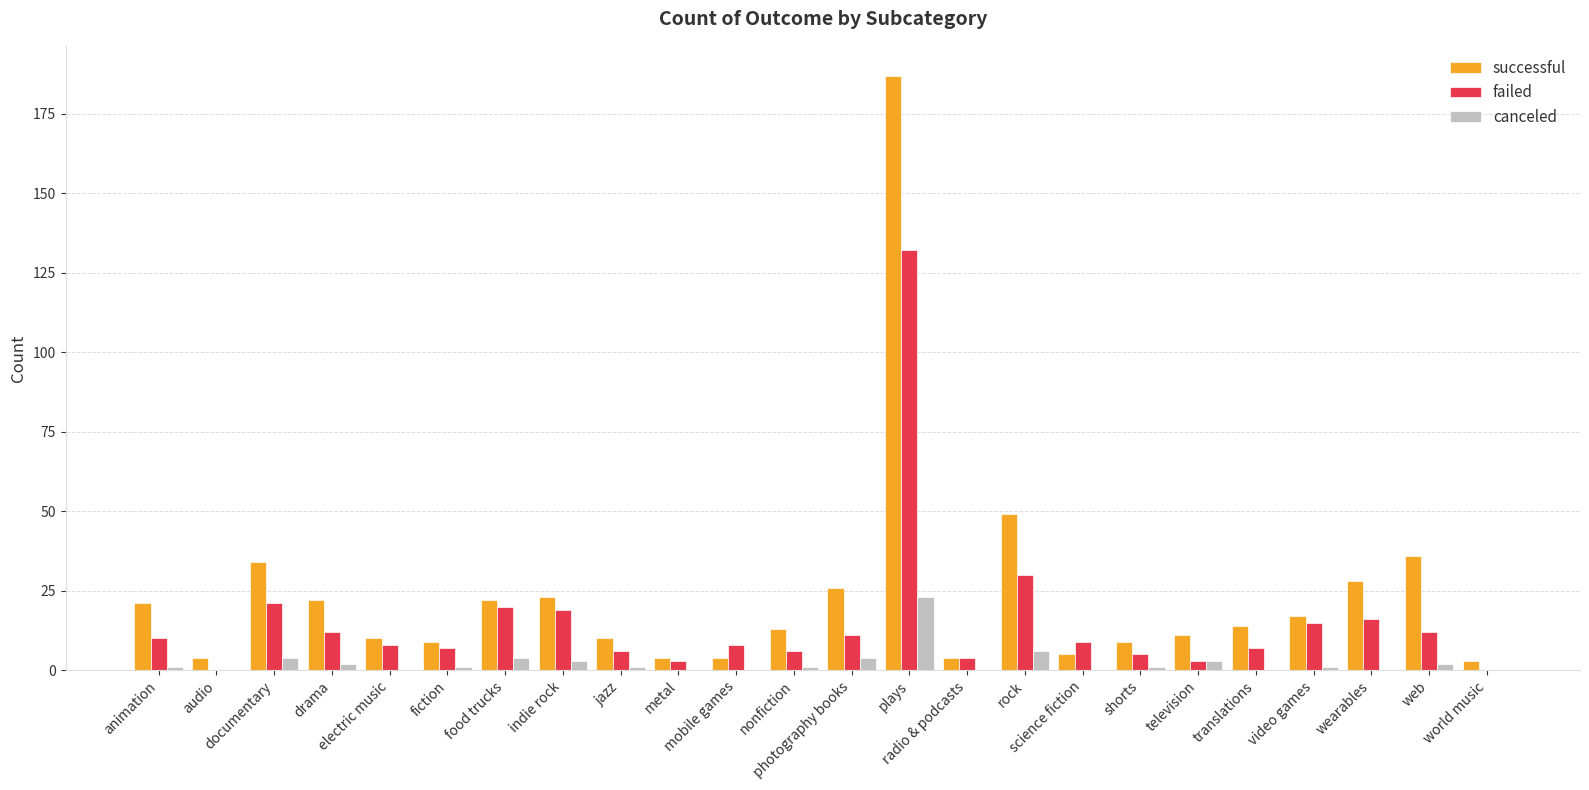

What is the maximum value for canceled?

23